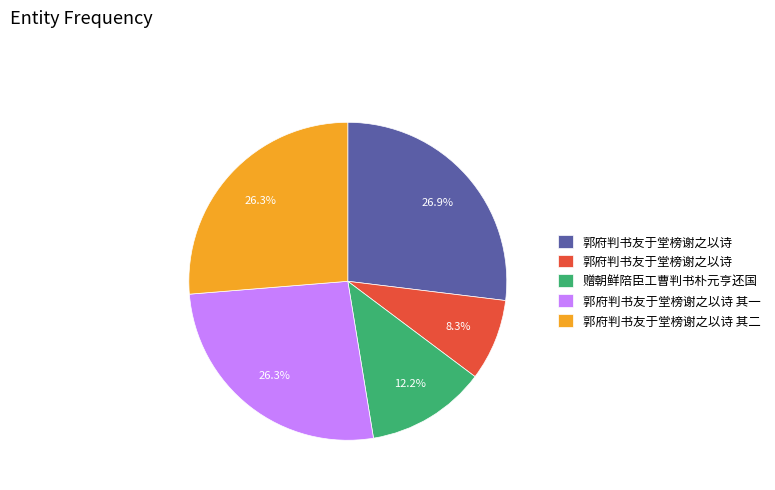

To the nearest percent, what is the difference between the largest and smallest slice percentages?

19%